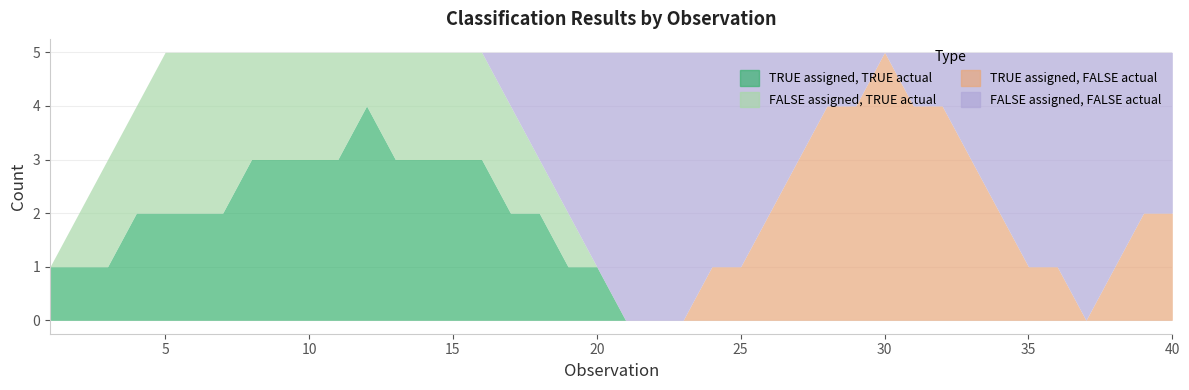

True or false: TRUE assigned, FALSE actual has a value of 0 at 32.

False